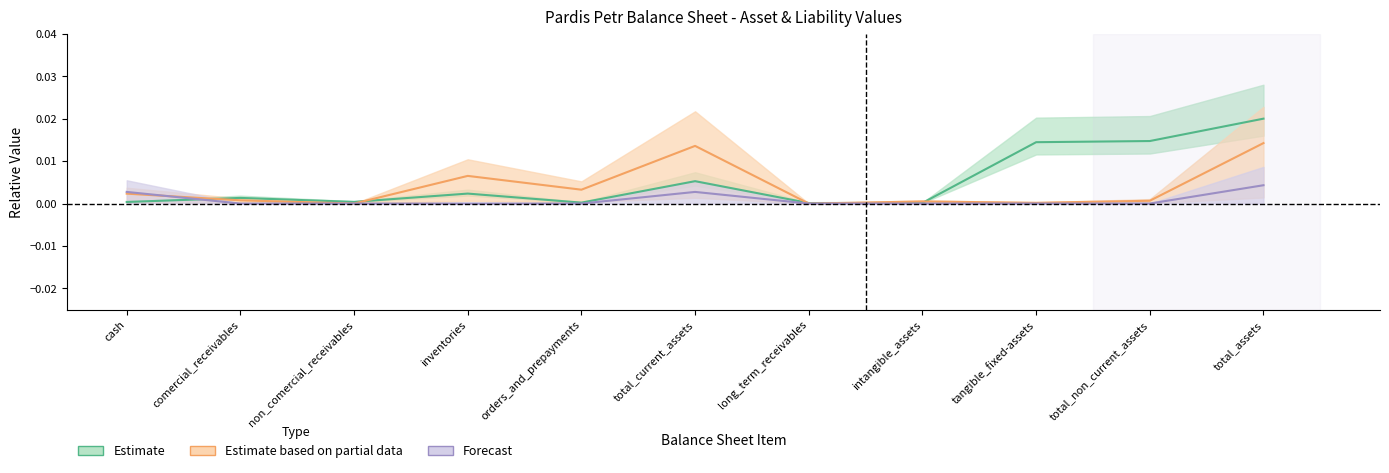

Count the number of data series in this chart.

3